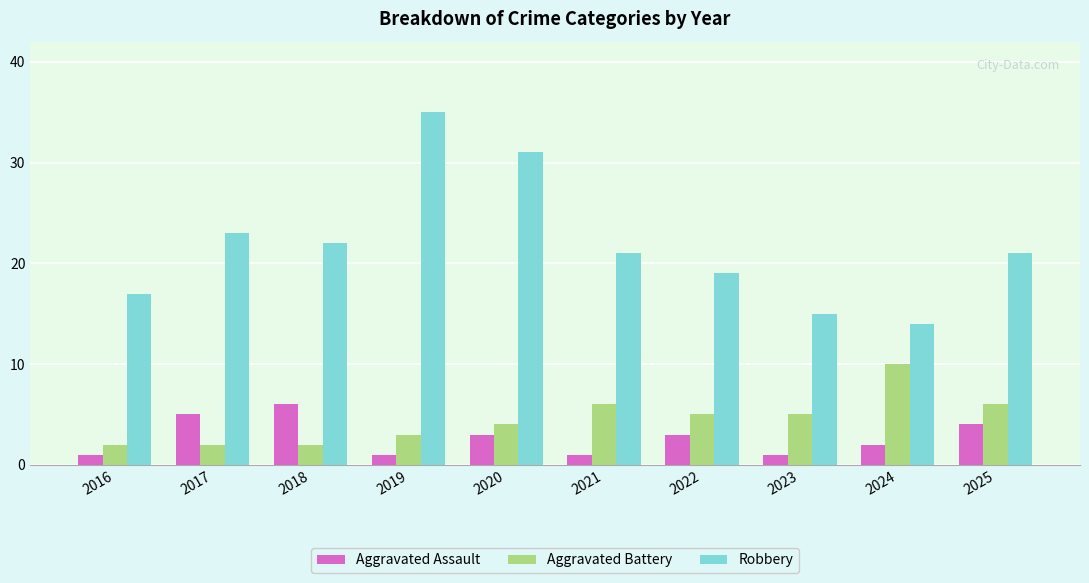

What is the total value across all series at 2024?

26